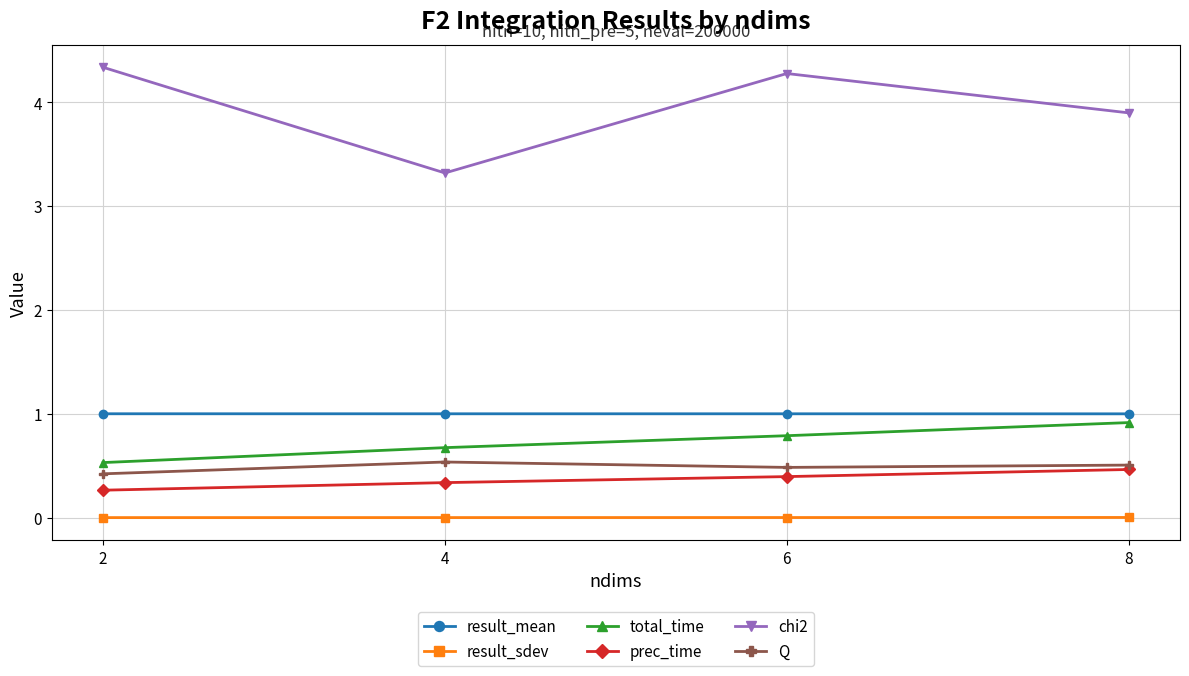

What is the difference between the chi2 values at 6 and 2?

0.1